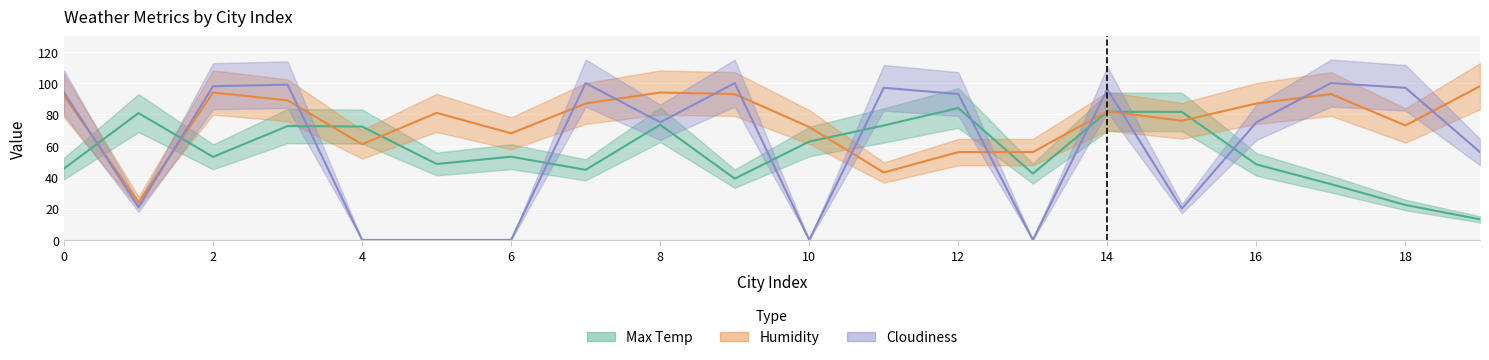

How many distinct data groups are displayed?

3